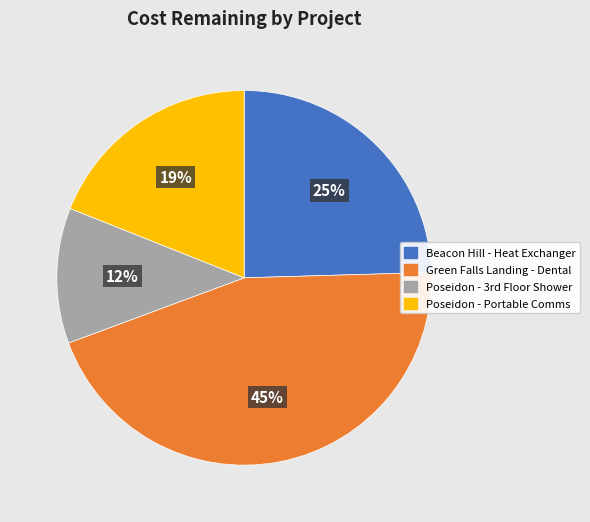

Is there a majority slice in this chart?

No